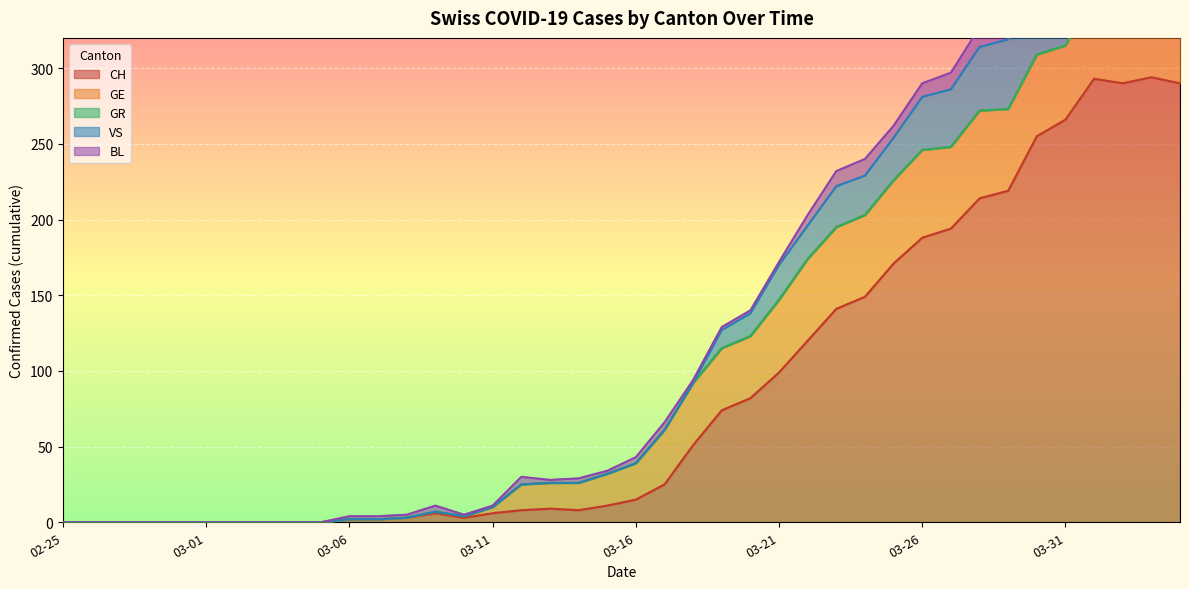

What is the label of the 40th point from the left?

2020-04-04